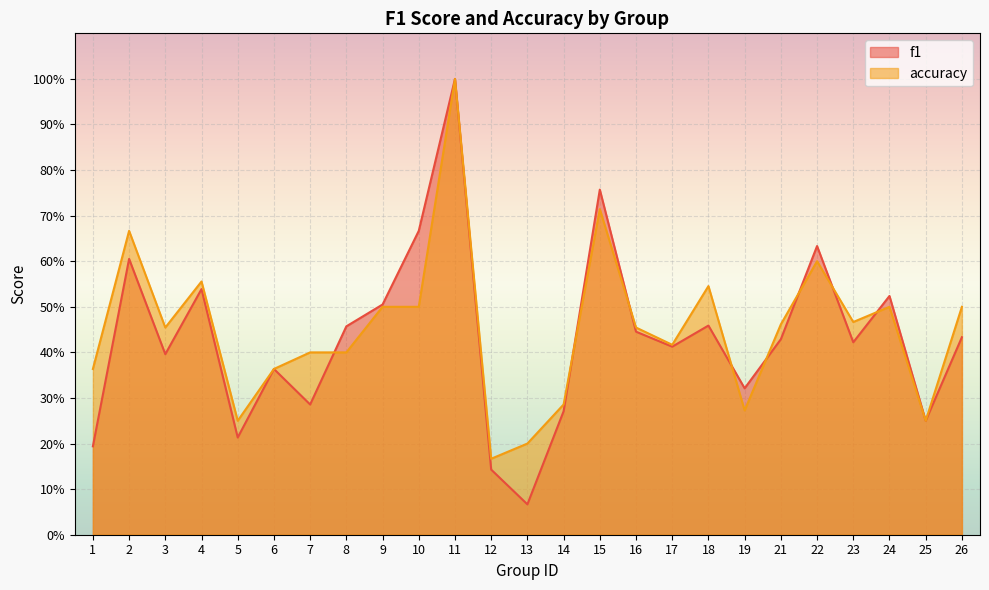

Between which two adjacent categories do accuracy and f1 first intersect?

7 and 8